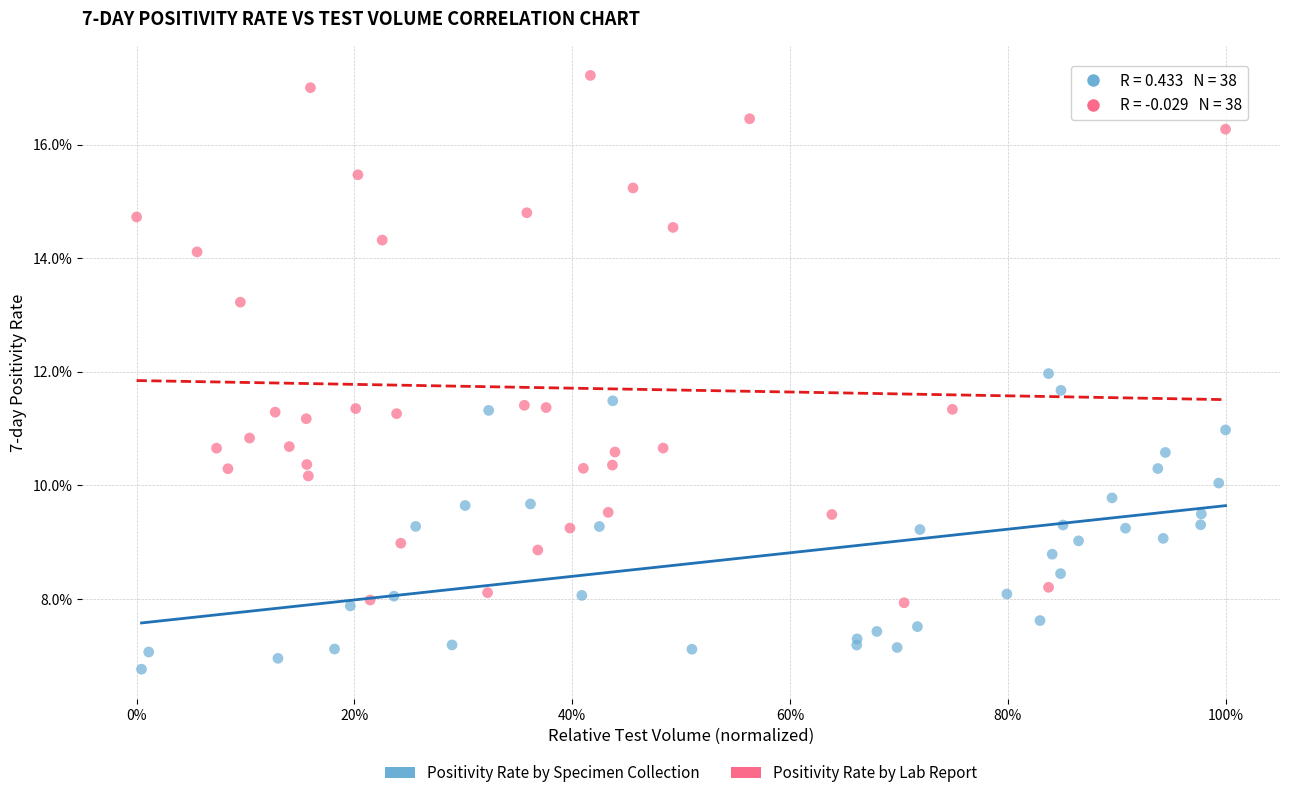

Which series contains the highest Y value?

Positivity Rate by Lab Report